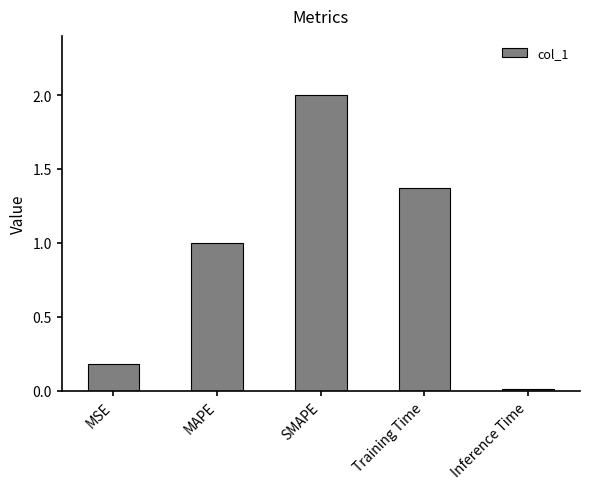

What is the label of the 3rd bar from the left?

SMAPE